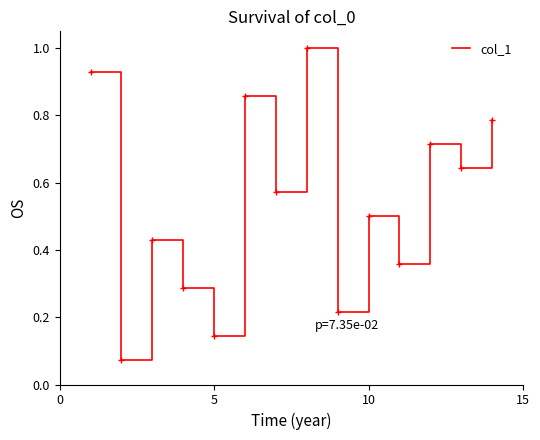

How many lines are shown in the chart?

1